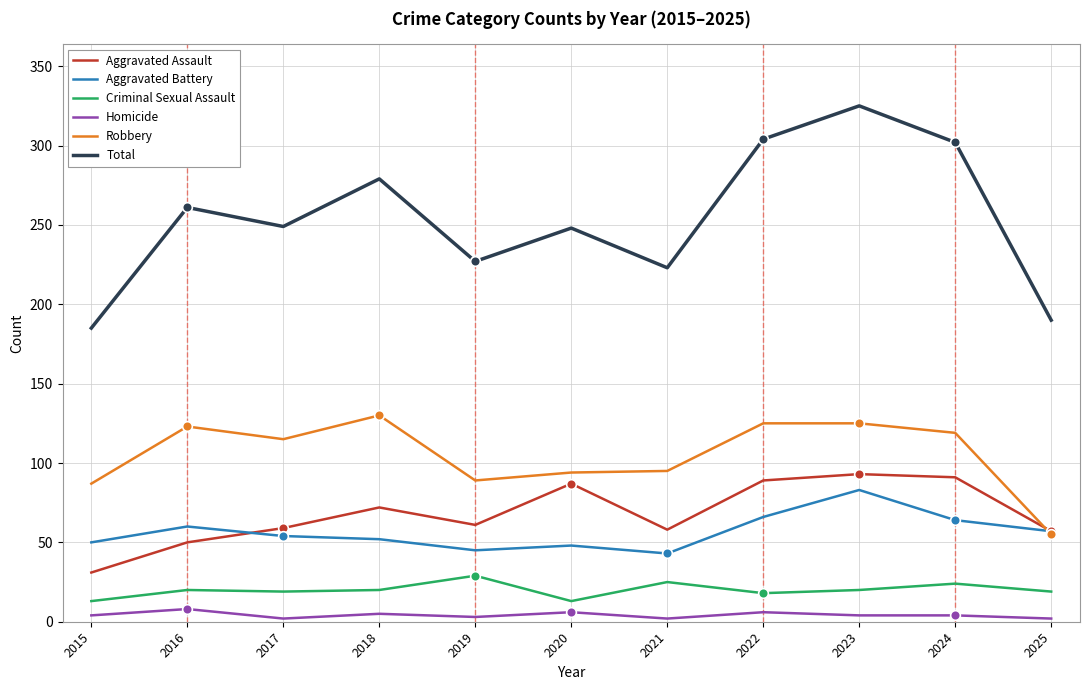

The value of Aggravated Battery at 2021 is 72. True or false?

False